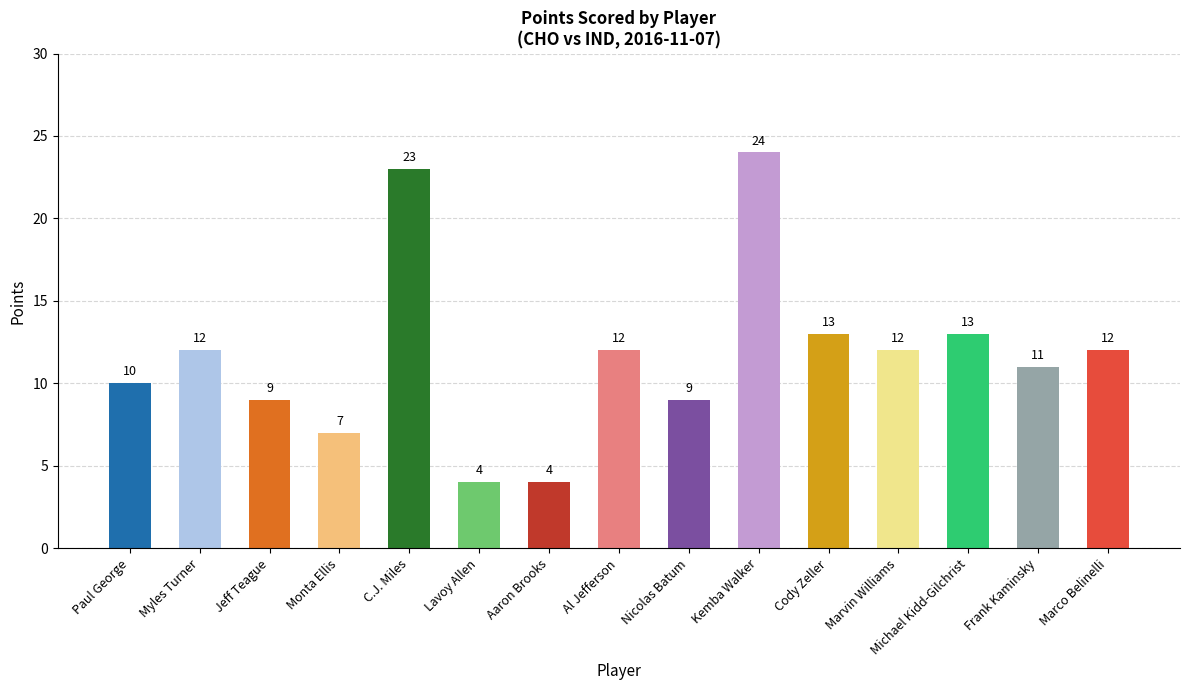

What is the difference between the maximum and minimum values?

20